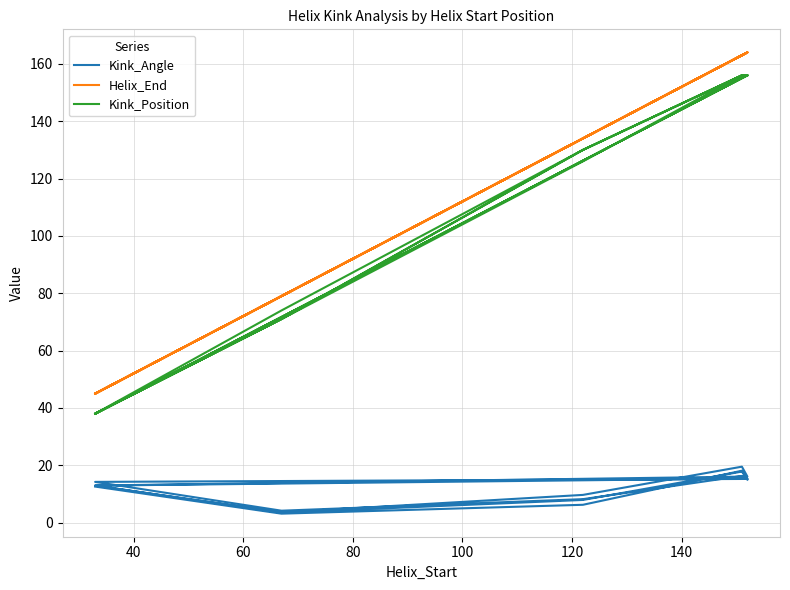

What is the maximum value shown in the chart?

164.0